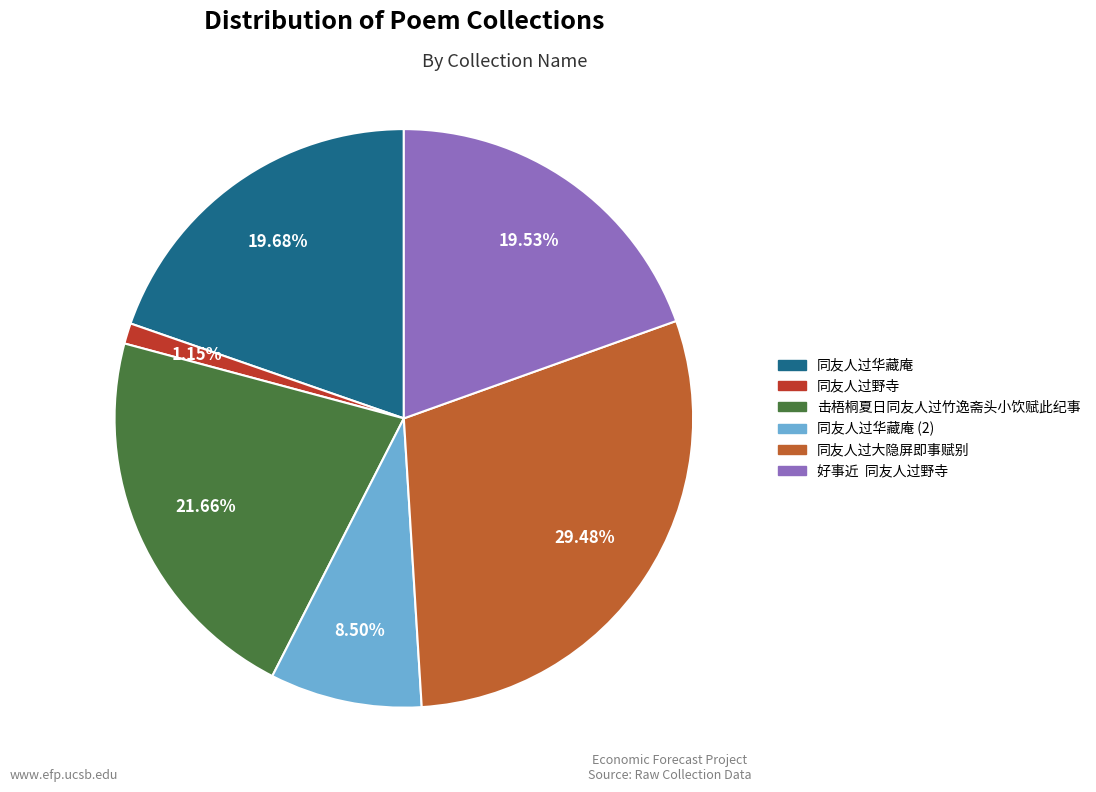

Is there any slice that represents more than half of the pie?

No